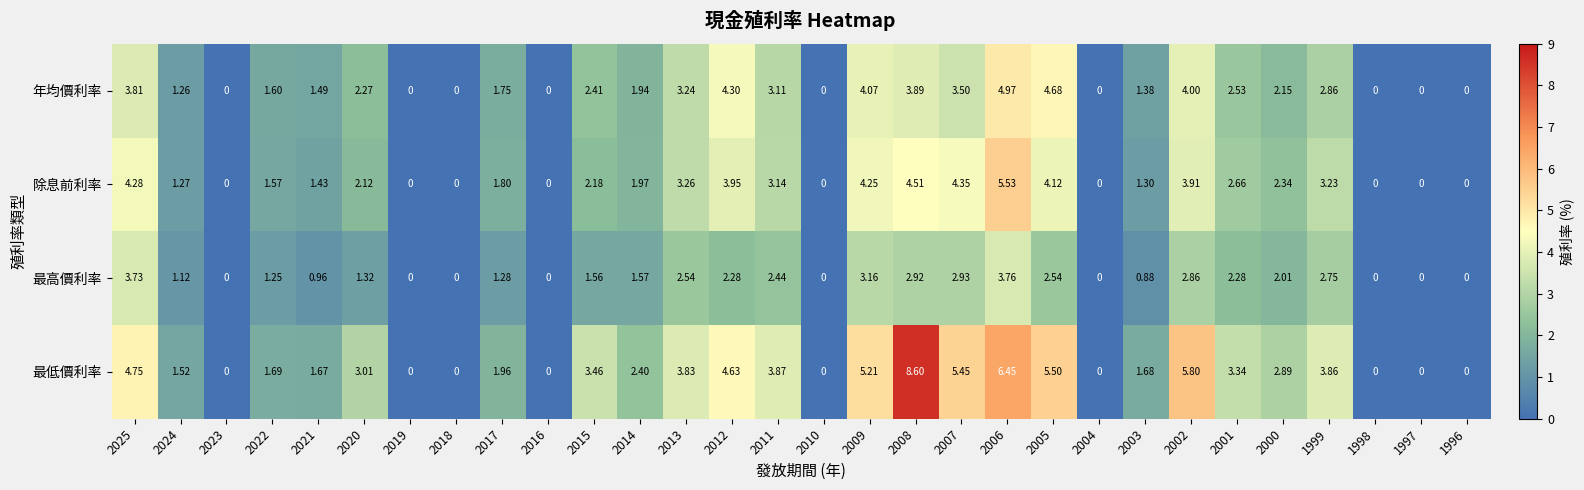

List the series in order of their peak value, lowest first.

最高價利率, 年均價利率, 除息前利率, 最低價利率